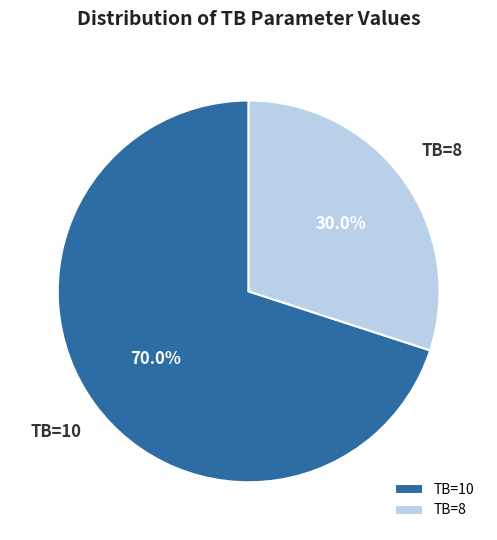

Rank the categories by value from lowest to highest.

TB=8, TB=10